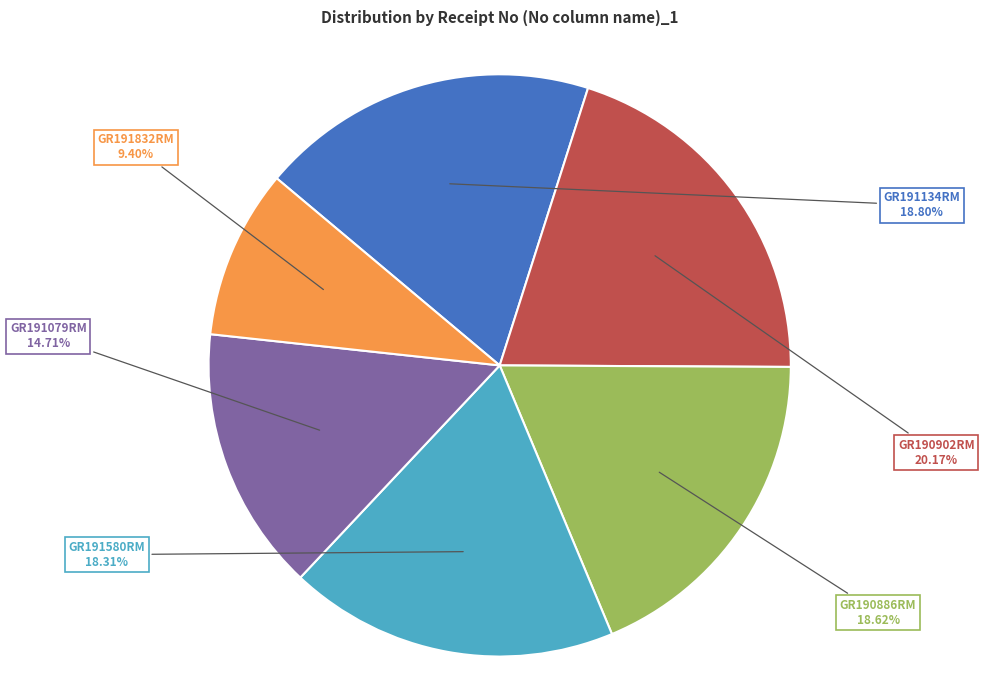

Which has a higher value, GR190902RM or GR191079RM?

GR190902RM